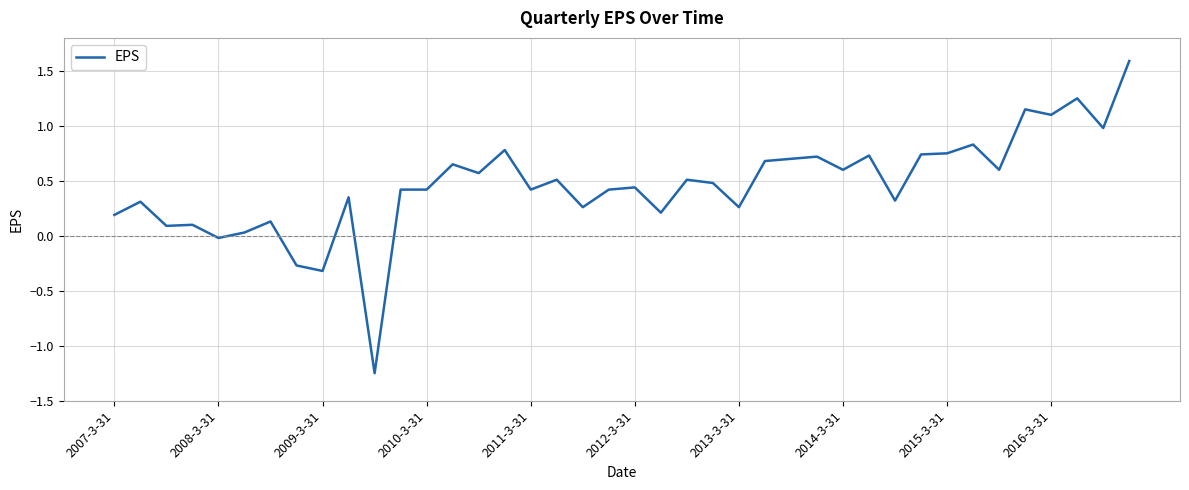

What is the maximum value shown in the chart?

1.6